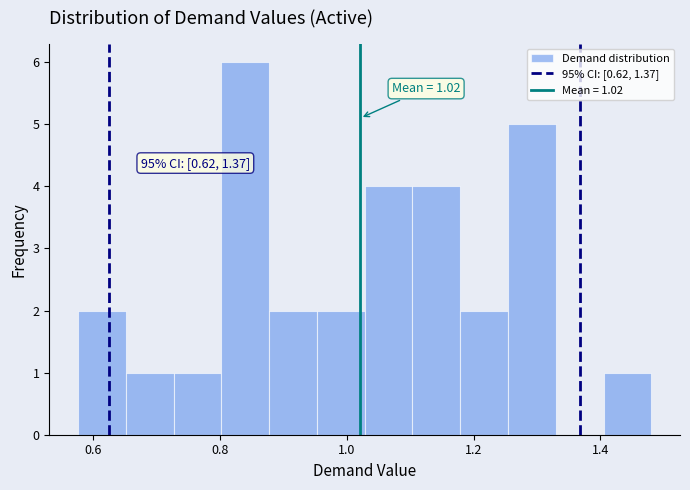

Read against the x-axis, roughly where is the centre of the tallest bar?

0.84